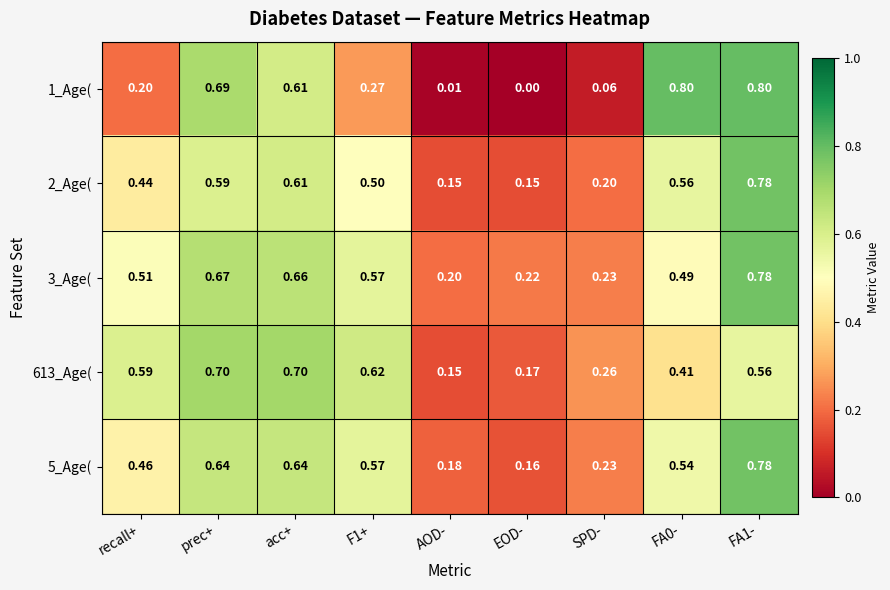

At which label is 613_Age( closest to 0?

AOD-